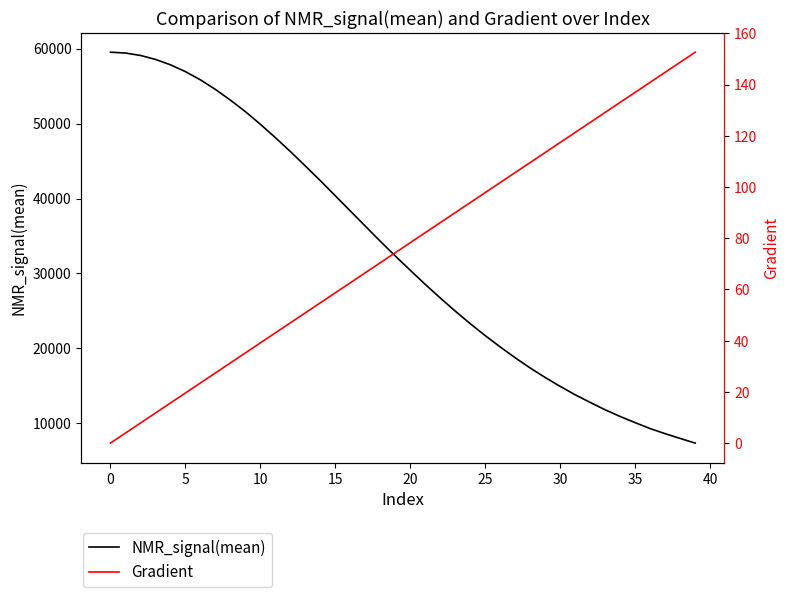

True or false: NMR_signal(mean) has more than 2 interior local peaks.

False